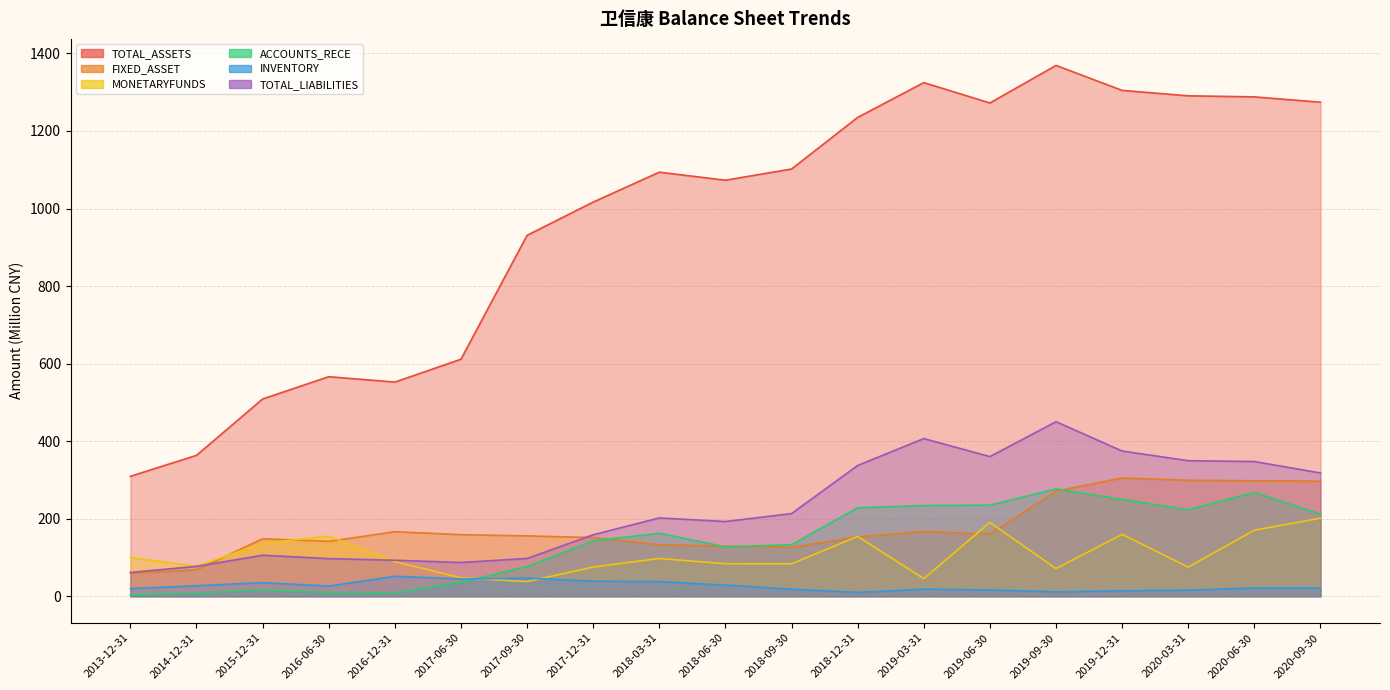

What is the highest value of the TOTAL_ASSETS series?

1369.0